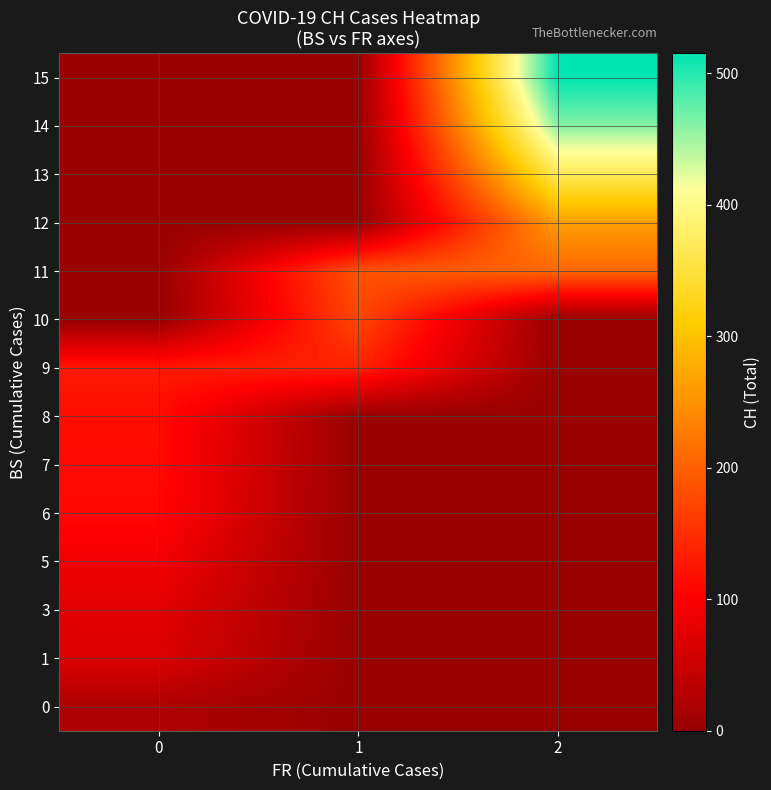

List the series in order of their peak value, highest first.

15, 14, 13, 12, 11, 10, 9, 8, 7, 6, 5, 3, 1, 0